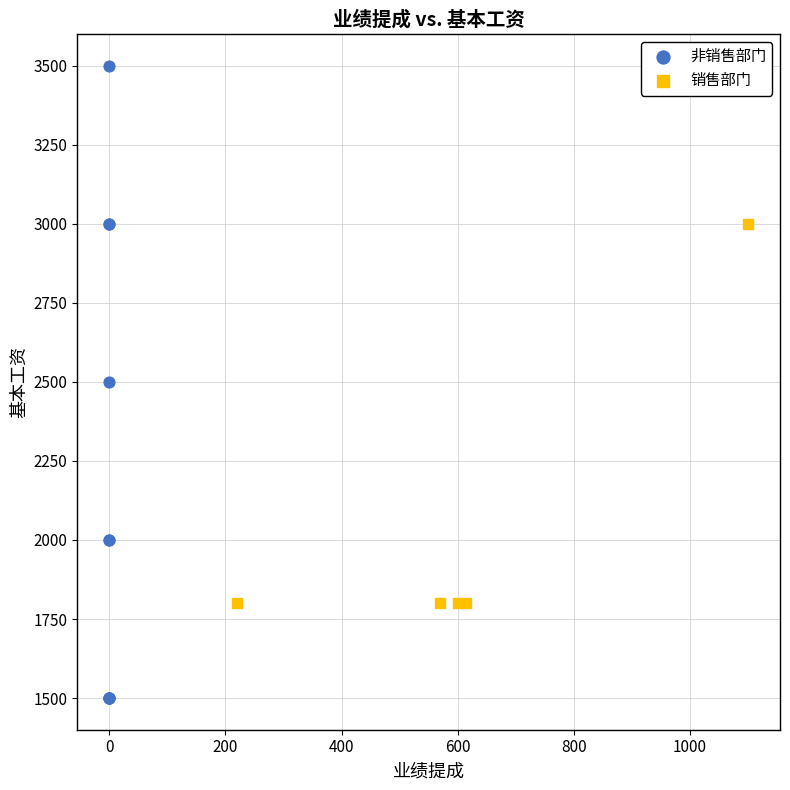

Which series reaches the minimum Y coordinate?

非销售部门